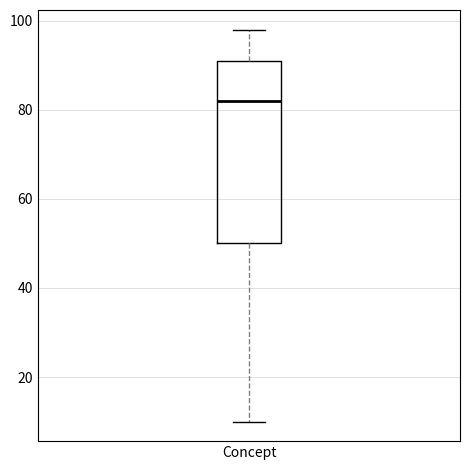

Transcribe this box plot: give where the median line is, the range the box spans, and where the two whiskers end, as read against the y-axis. The values are not printed on the chart, so give them approximately, as read against the axis.

median 82, box 50 to 92, whiskers 10 to 98